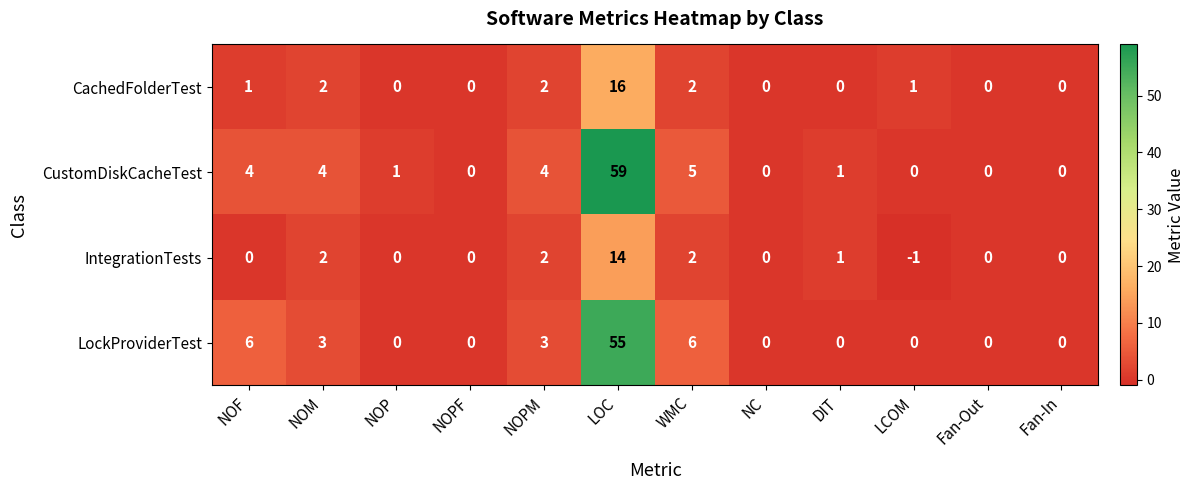

The LockProviderTest series shows 1 at NOF. True or false?

False